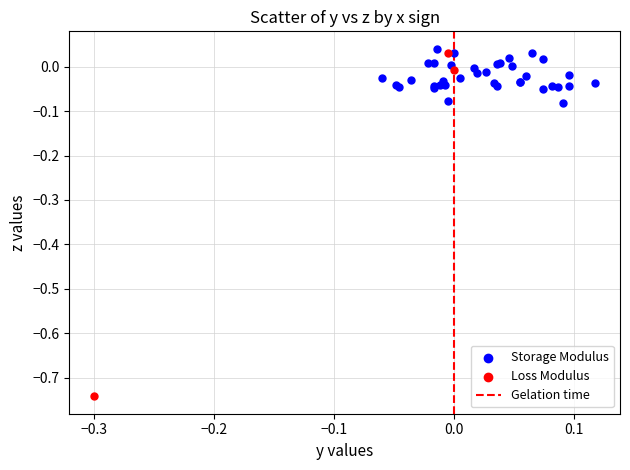

Which series has the widest spread of Y values?

Loss Modulus